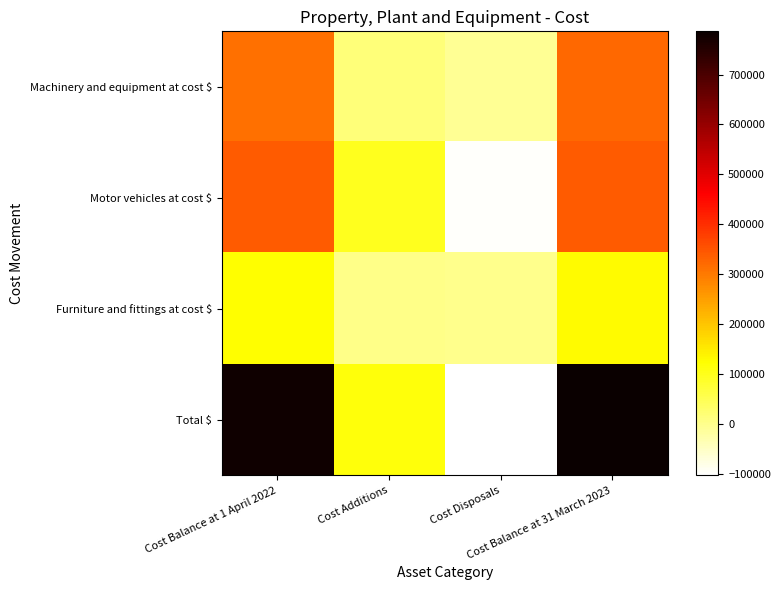

At which category is the sum across all series the highest?

Cost Balance at 31 March 2023